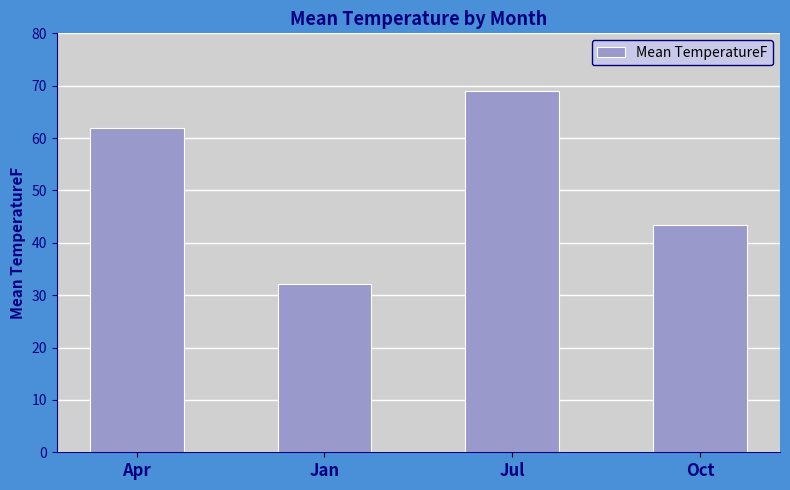

Reading right to left, transcribe all the data shown in this chart.

Oct=43.4	Jul=68.9	Jan=32.1	Apr=62.0